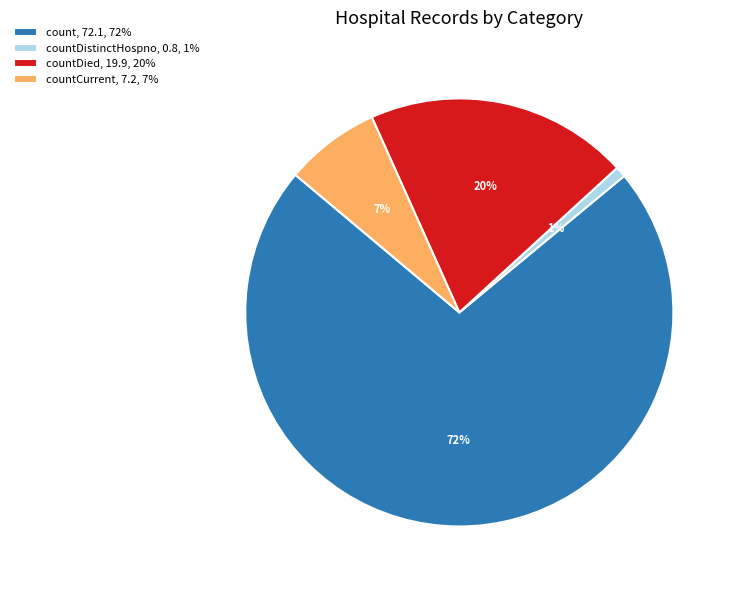

Rank the categories by value from lowest to highest.

countDistinctHospno, 0.8, 1%, countCurrent, 7.2, 7%, countDied, 19.9, 20%, count, 72.1, 72%